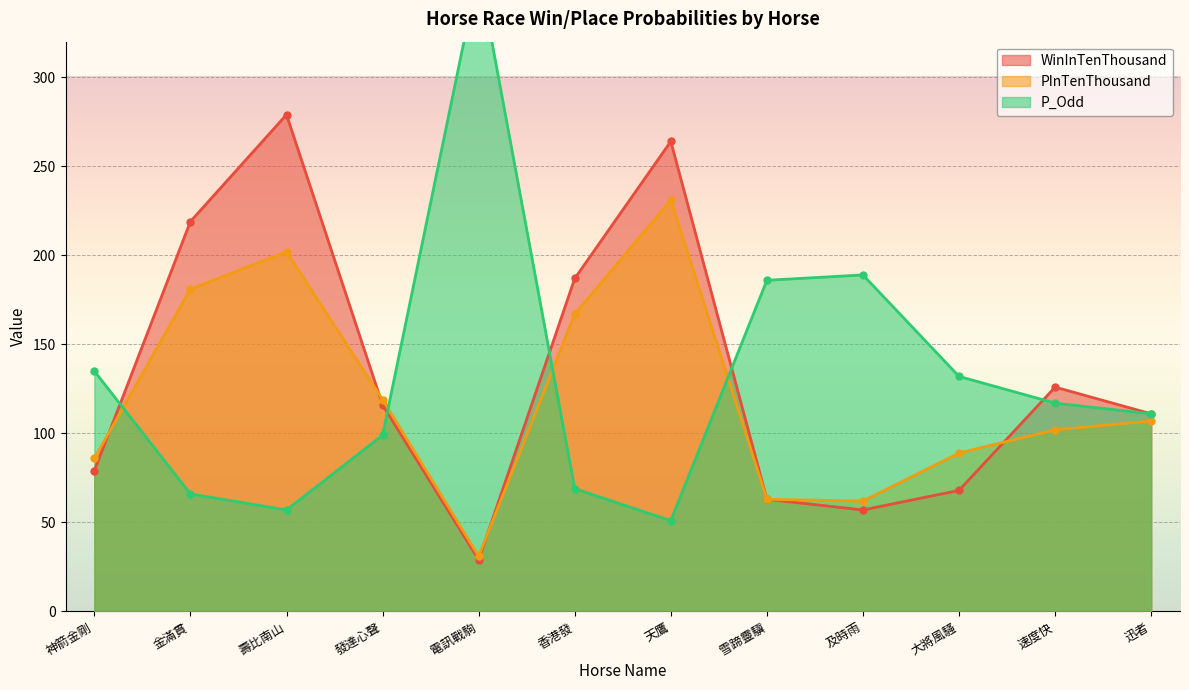

What is the spread (max minus min) of values at 神箭金剛?

56